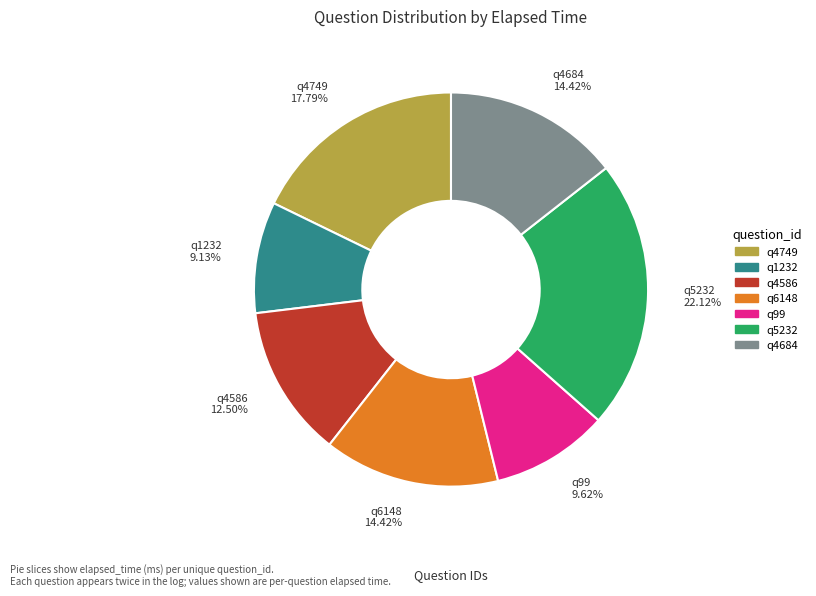

What is the largest slice in the pie chart?

q5232